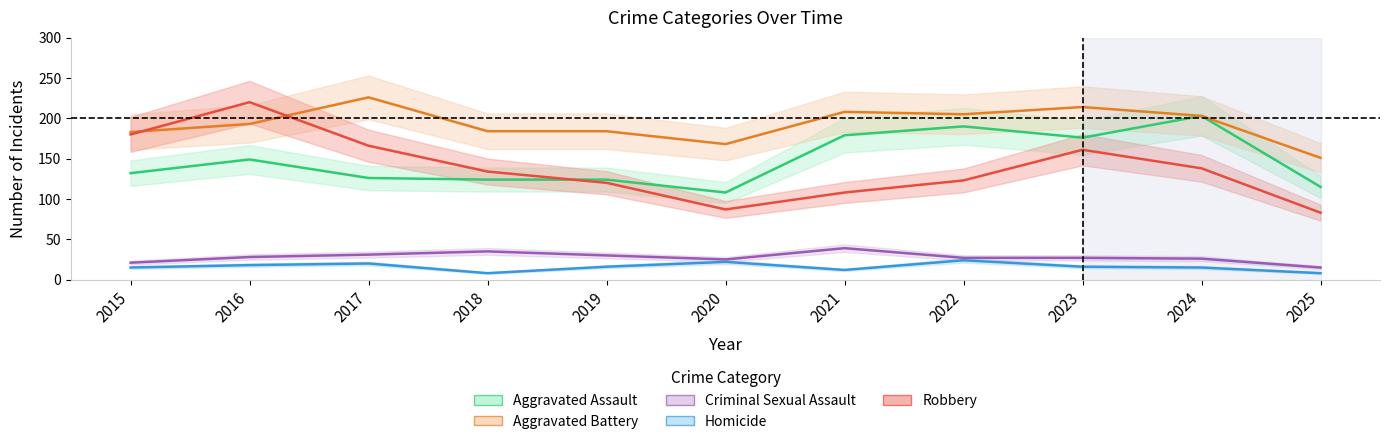

Reading left to right, what are all the values shown in this chart?

Aggravated Assault: 2015=132	2016=149	2017=126	2018=124	2019=124	2020=108	2021=179	2022=190	2023=176	2024=203	2025=115
Aggravated Battery: 2015=183	2016=193	2017=226	2018=184	2019=184	2020=168	2021=208	2022=205	2023=214	2024=203	2025=151
Criminal Sexual Assault: 2015=21	2016=28	2017=31	2018=35	2019=30	2020=25	2021=39	2022=27	2023=27	2024=26	2025=15
Homicide: 2015=15	2016=18	2017=20	2018=8	2019=16	2020=22	2021=12	2022=24	2023=16	2024=15	2025=8
Robbery: 2015=180	2016=220	2017=166	2018=134	2019=120	2020=87	2021=108	2022=123	2023=161	2024=138	2025=83